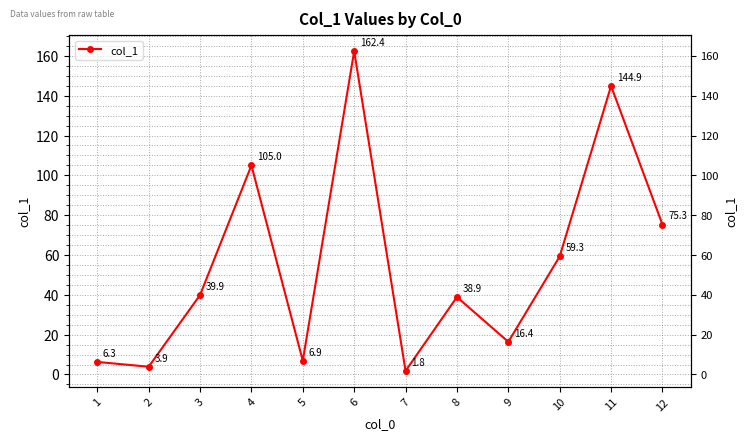

What is the minimum value shown in the chart?

1.8